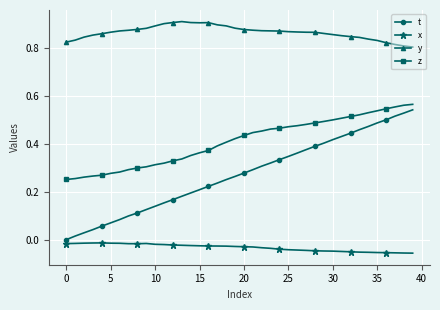

Which series has the widest spread of values?

t